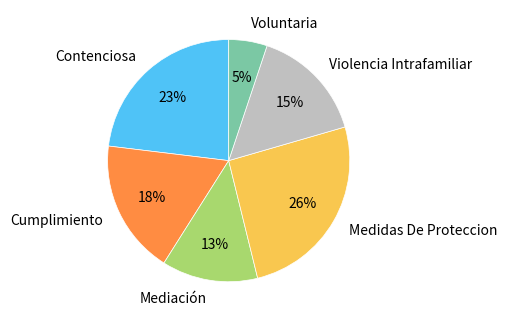

To the nearest percent, what portion does Cumplimiento represent?

18%